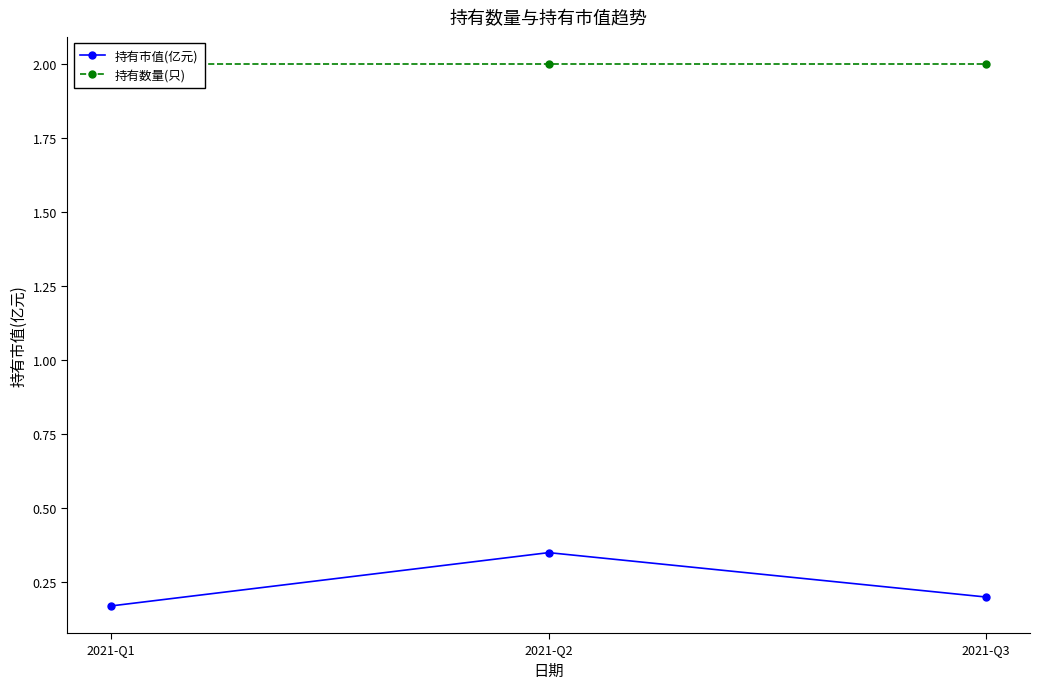

What is the minimum value for 持有数量(只)?

2.0